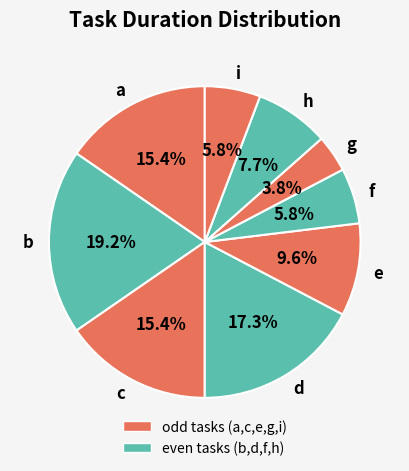

Count the number of slices in the pie.

9